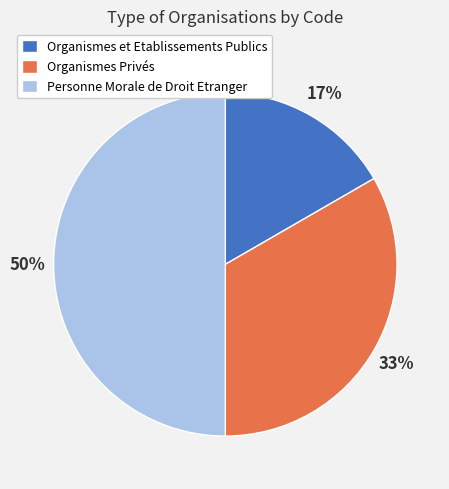

Does Organismes Privés account for over 50% of the chart?

No